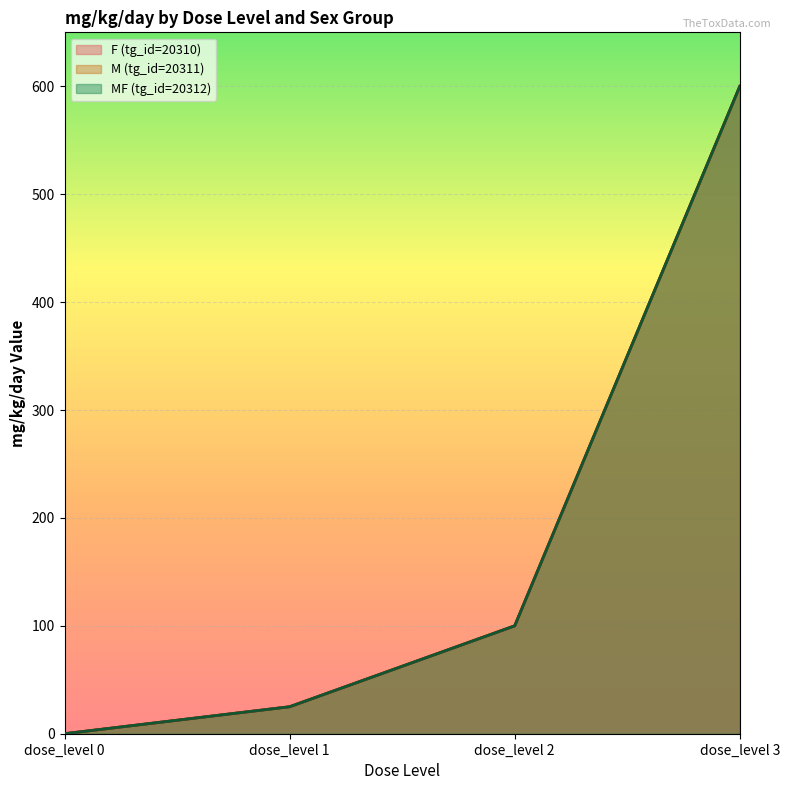

Which category has the highest value in the F (tg_id=20310) series?

dose_level 3